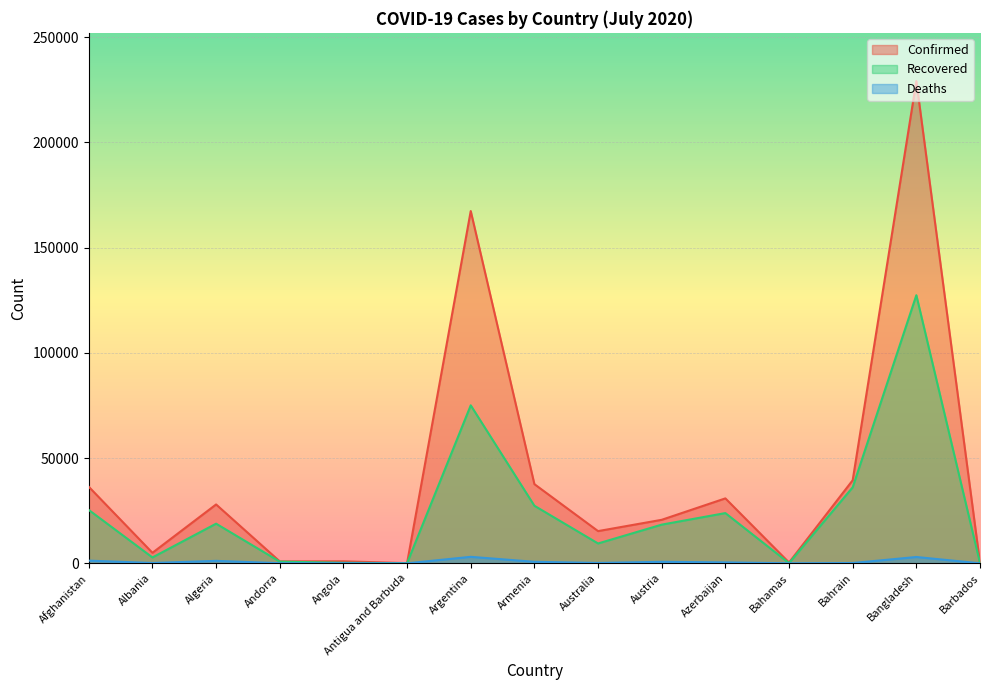

Is it true that Confirmed equals 4997 at Albania?

True